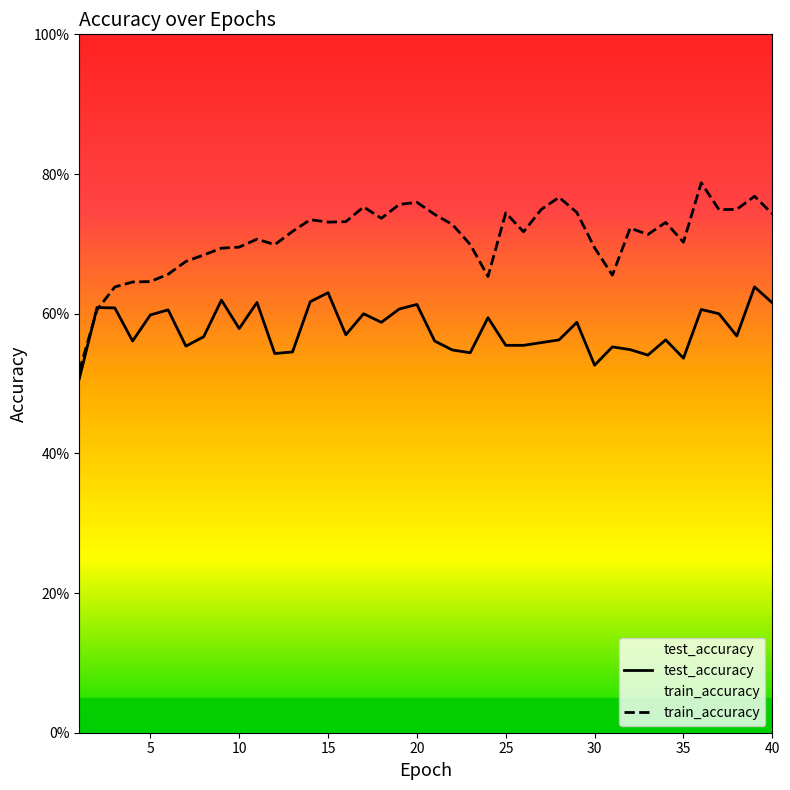

Which series has the largest total across all categories?

train_accuracy